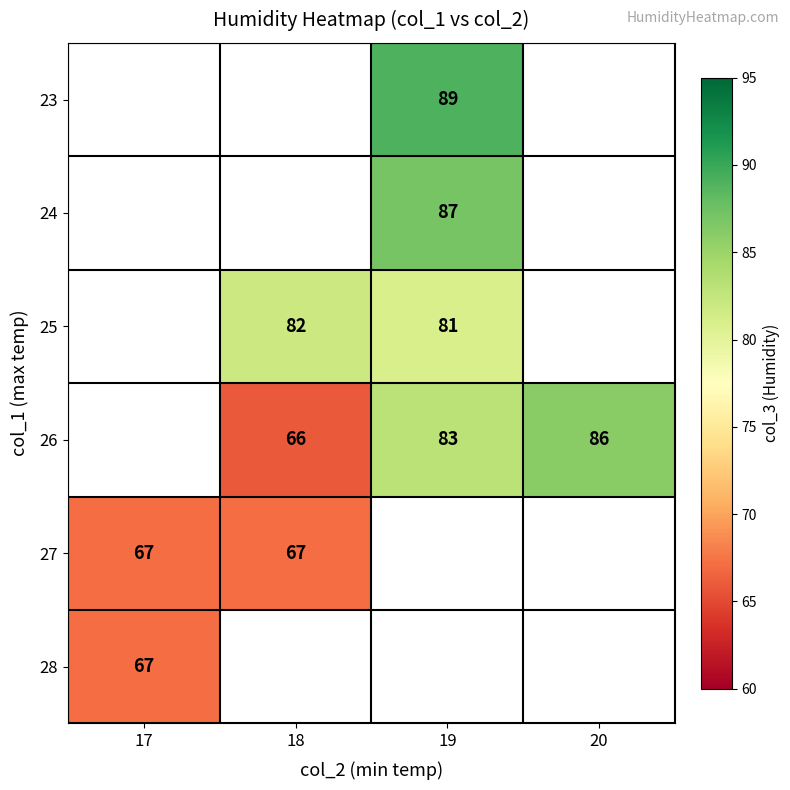

True or false: 27 has a value of 67 at 17.

True